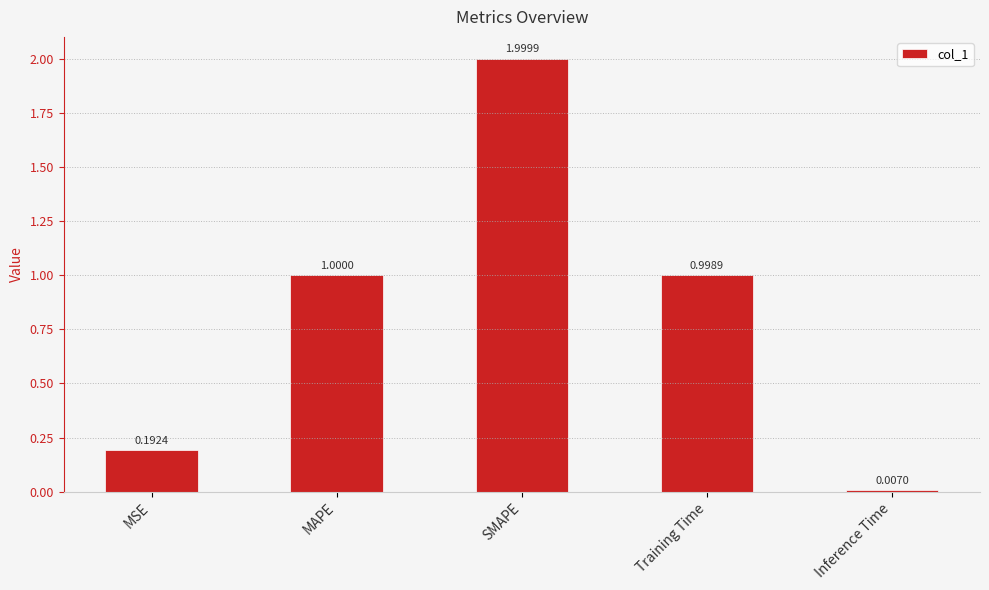

How many data points does each series have?

5